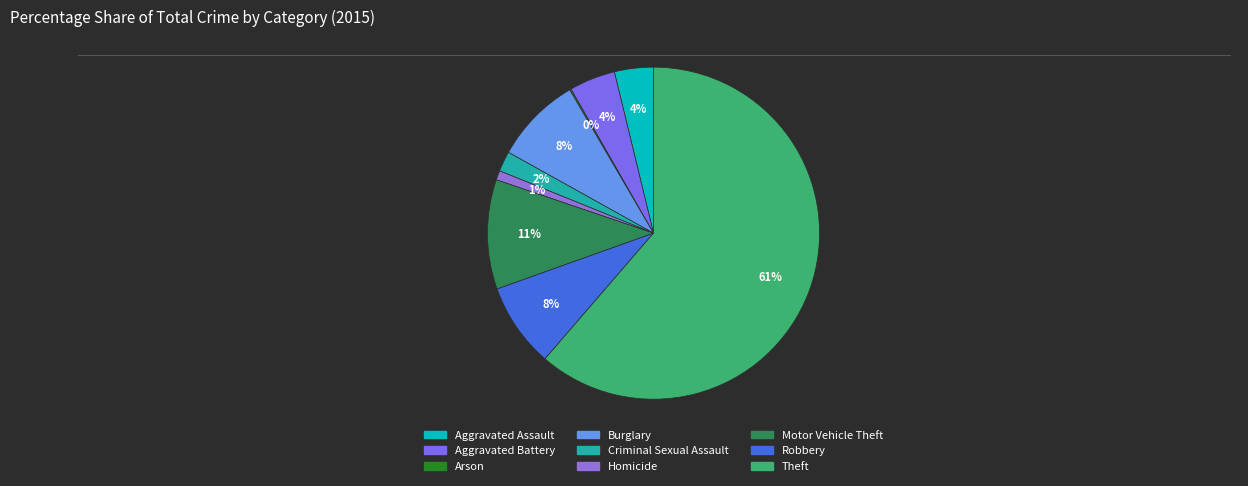

Is it true that Robbery is 8% of the pie?

True